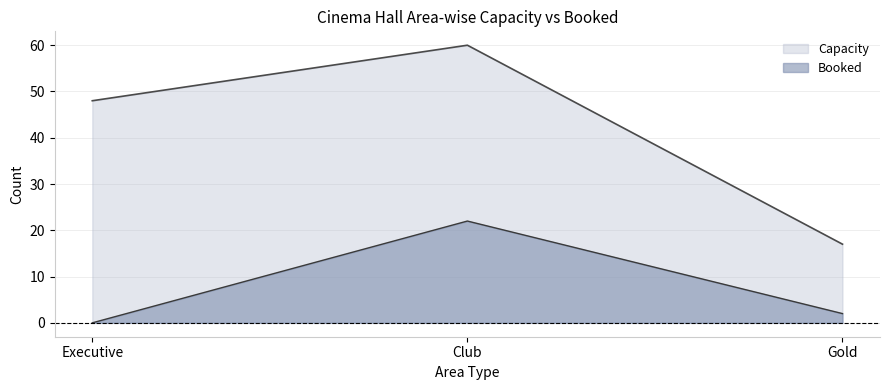

Reading right to left, list all the values displayed in this chart.

Booked: 2	22	0
Capacity: 17	60	48